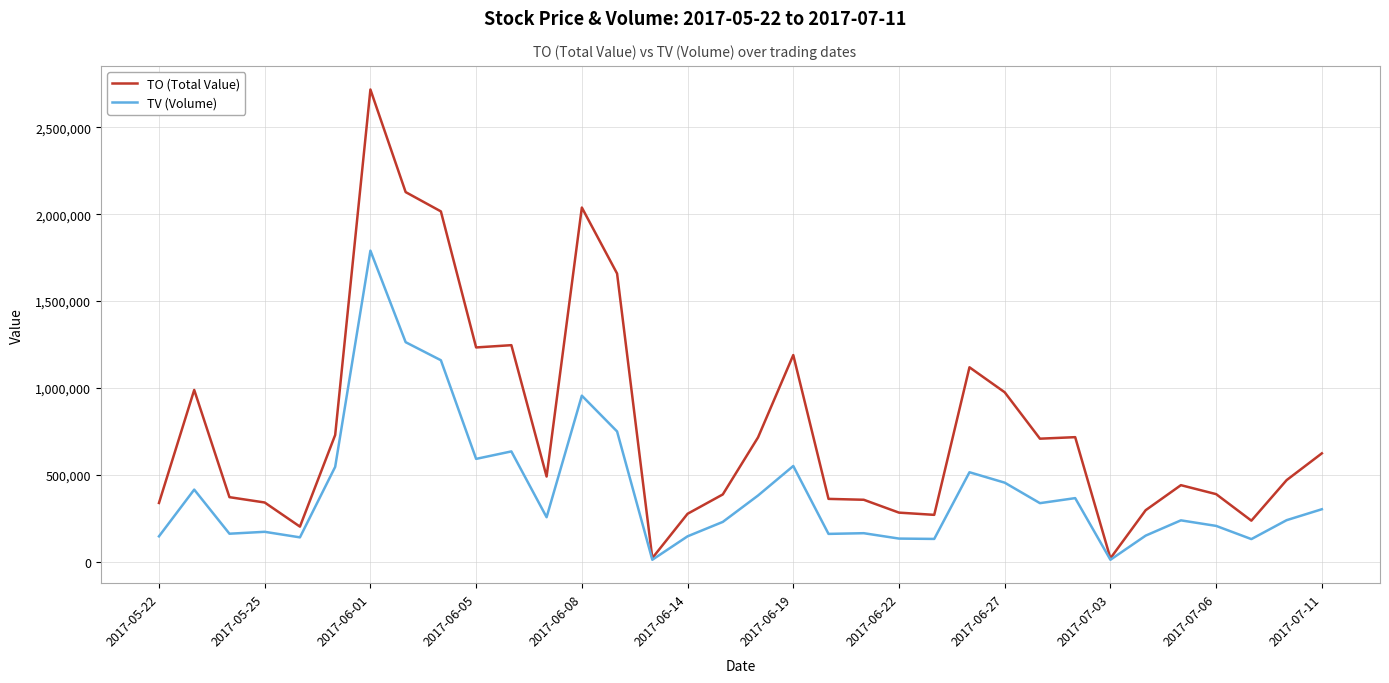

Rank the series by their average value, from highest to lowest.

TO (Total Value), TV (Volume)